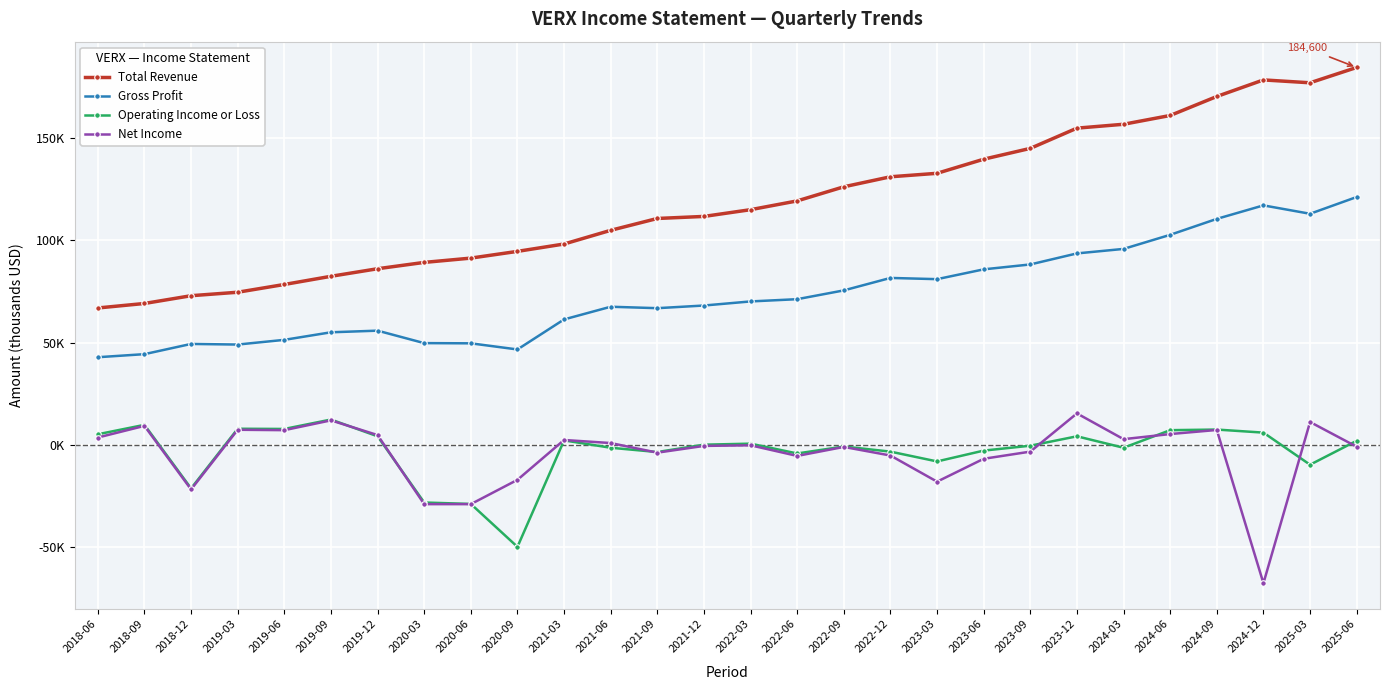

True or false: Operating Income or Loss and Net Income cross at least once.

True